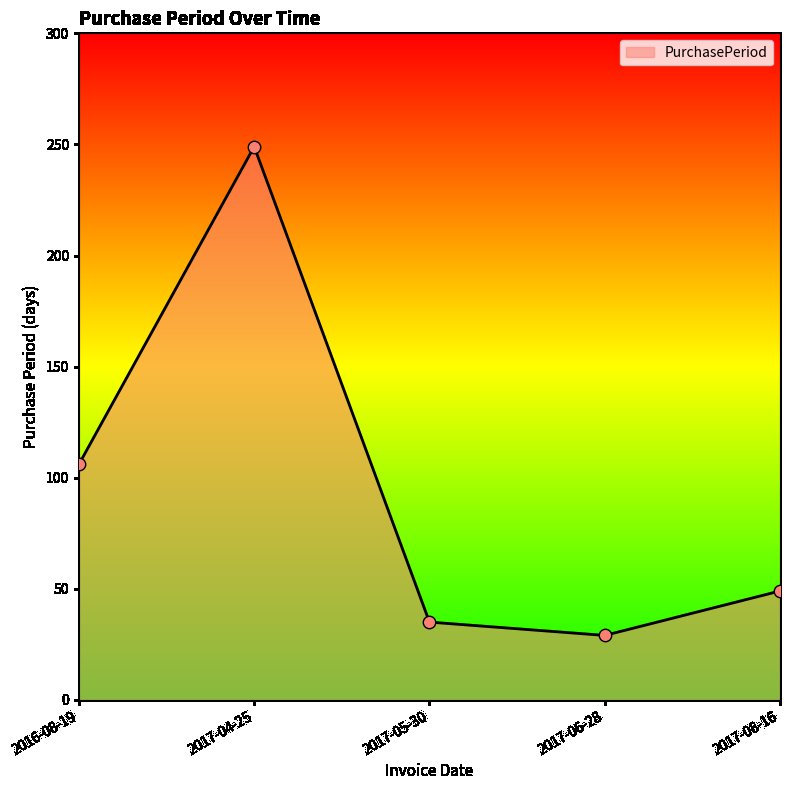

What is the ratio of the value at 2017-08-16 to the value at 2017-06-28?

1.7